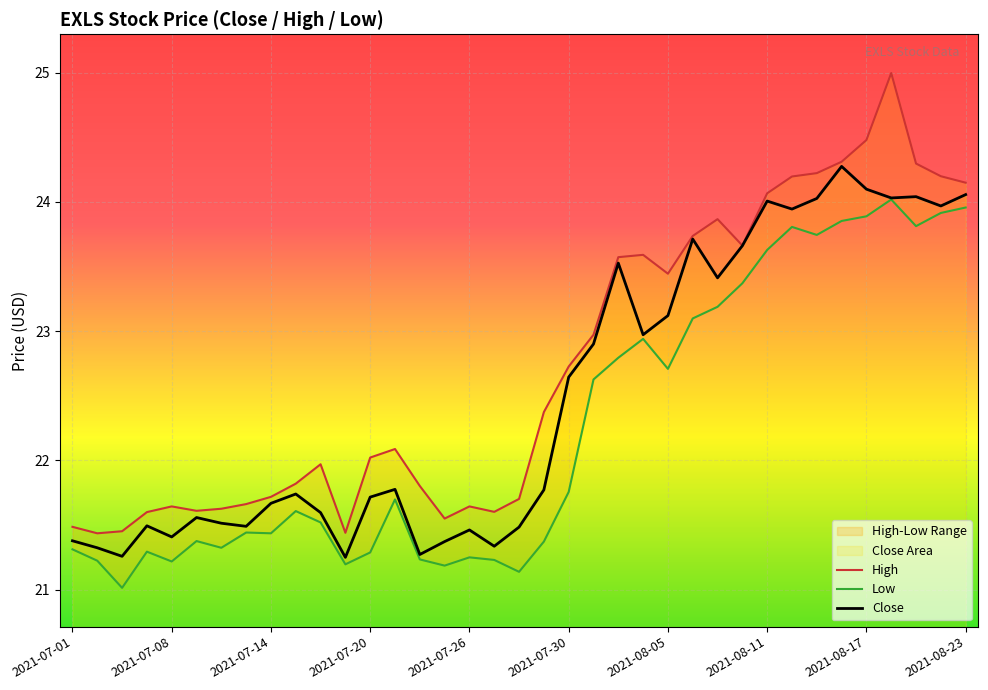

What is the difference between the highest and lowest values at 15?

0.4